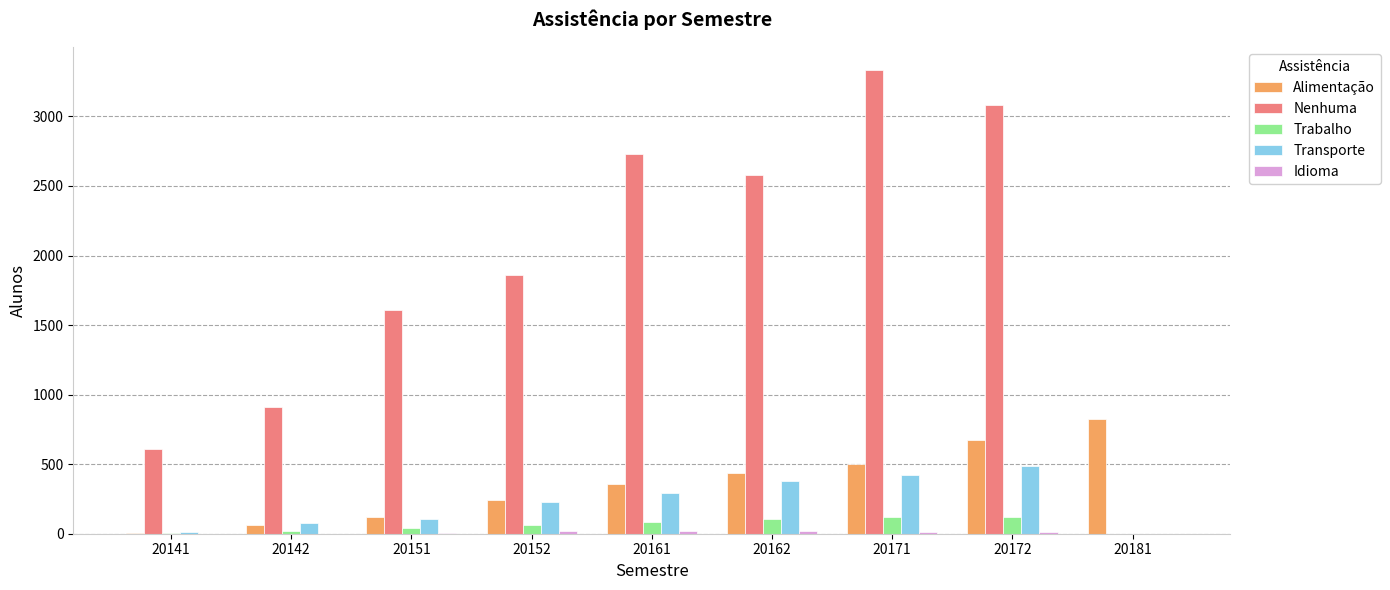

Which series changed the most between 20172 and 20181?

Nenhuma